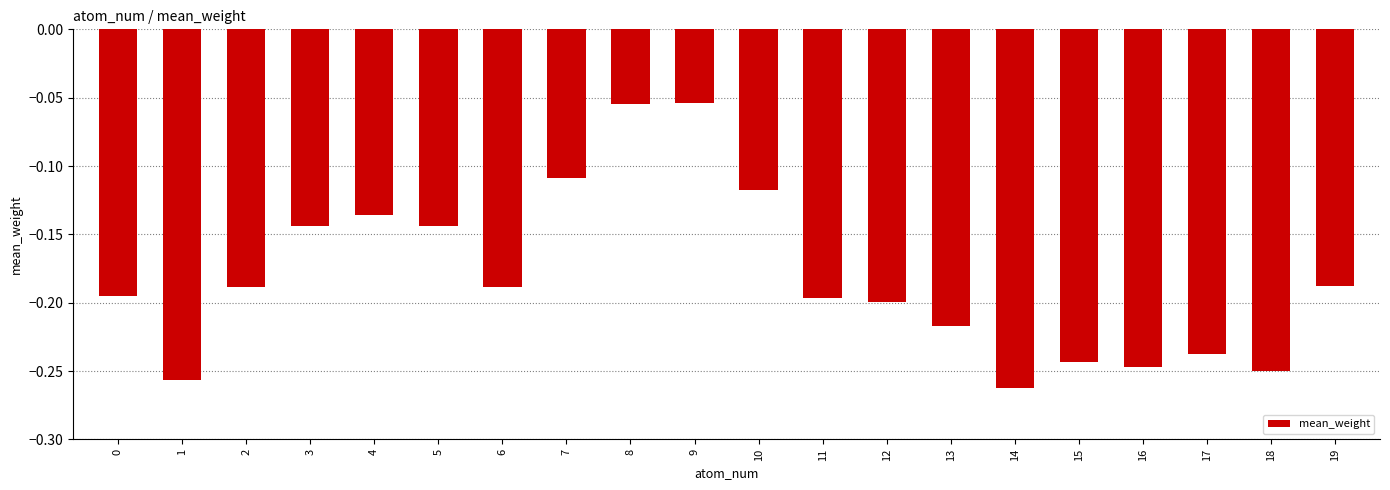

Which category has the lowest value across all series?

14